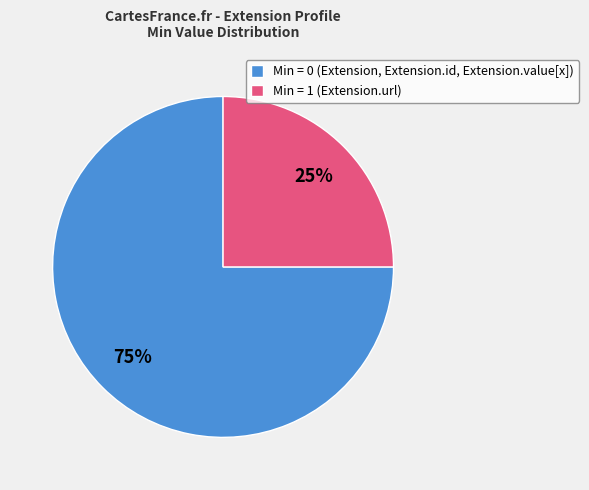

Combined, do Min = 1 (Extension.url) and Min = 0 (Extension, Extension.id, Extension.value[x]) account for over 50%?

Yes